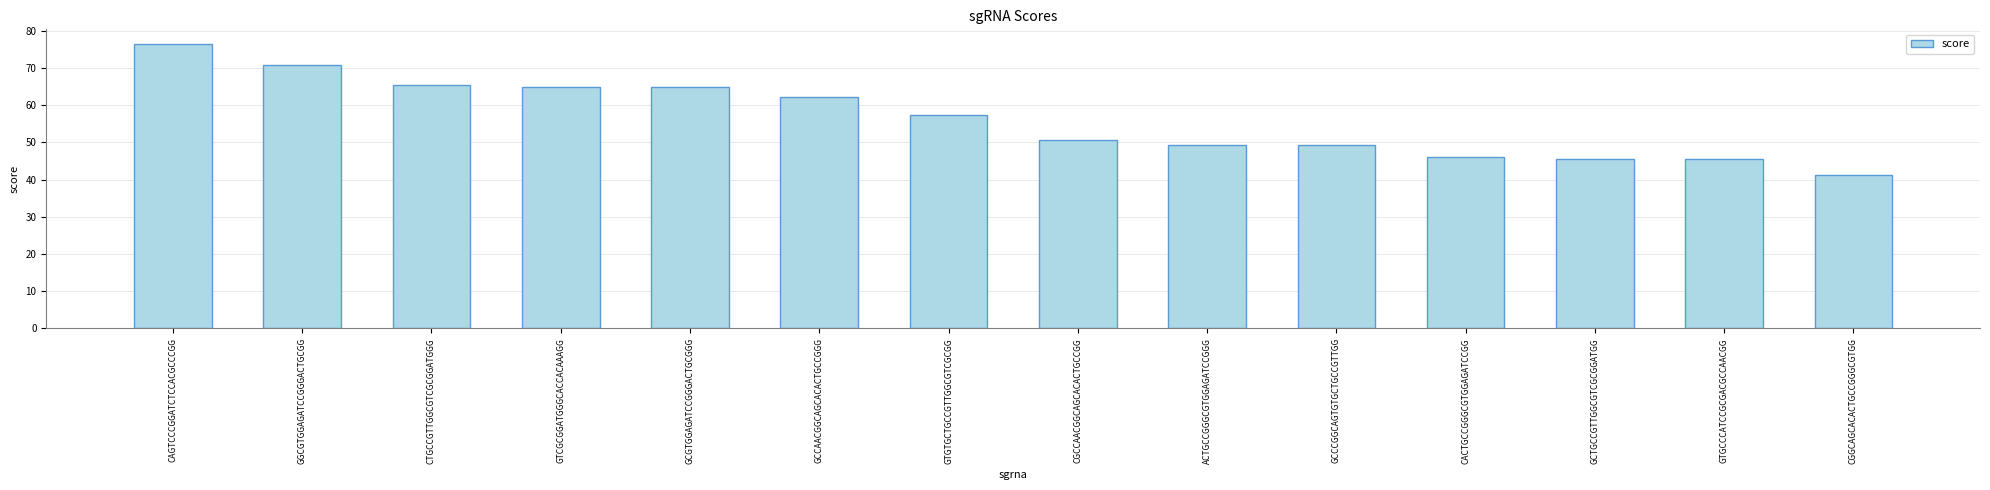

What is the smallest value displayed?

41.3